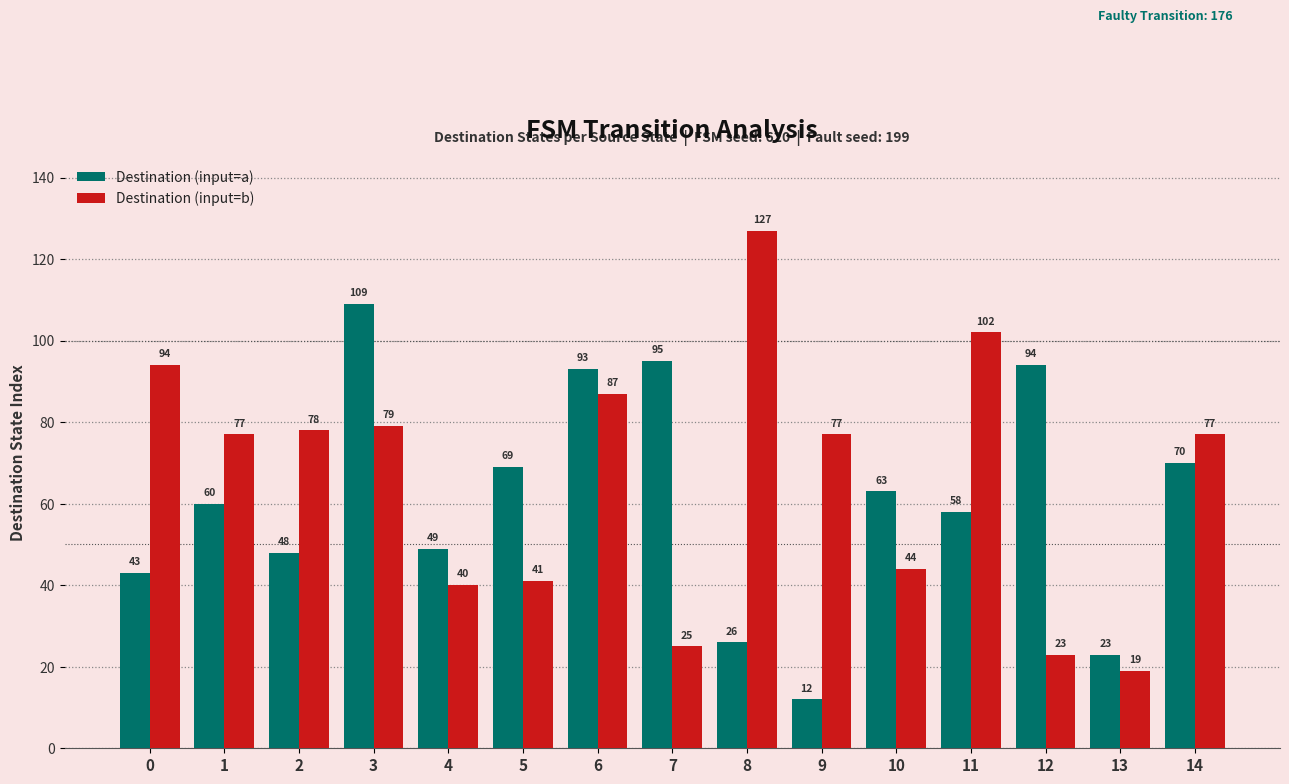

What is the smallest value displayed?

12